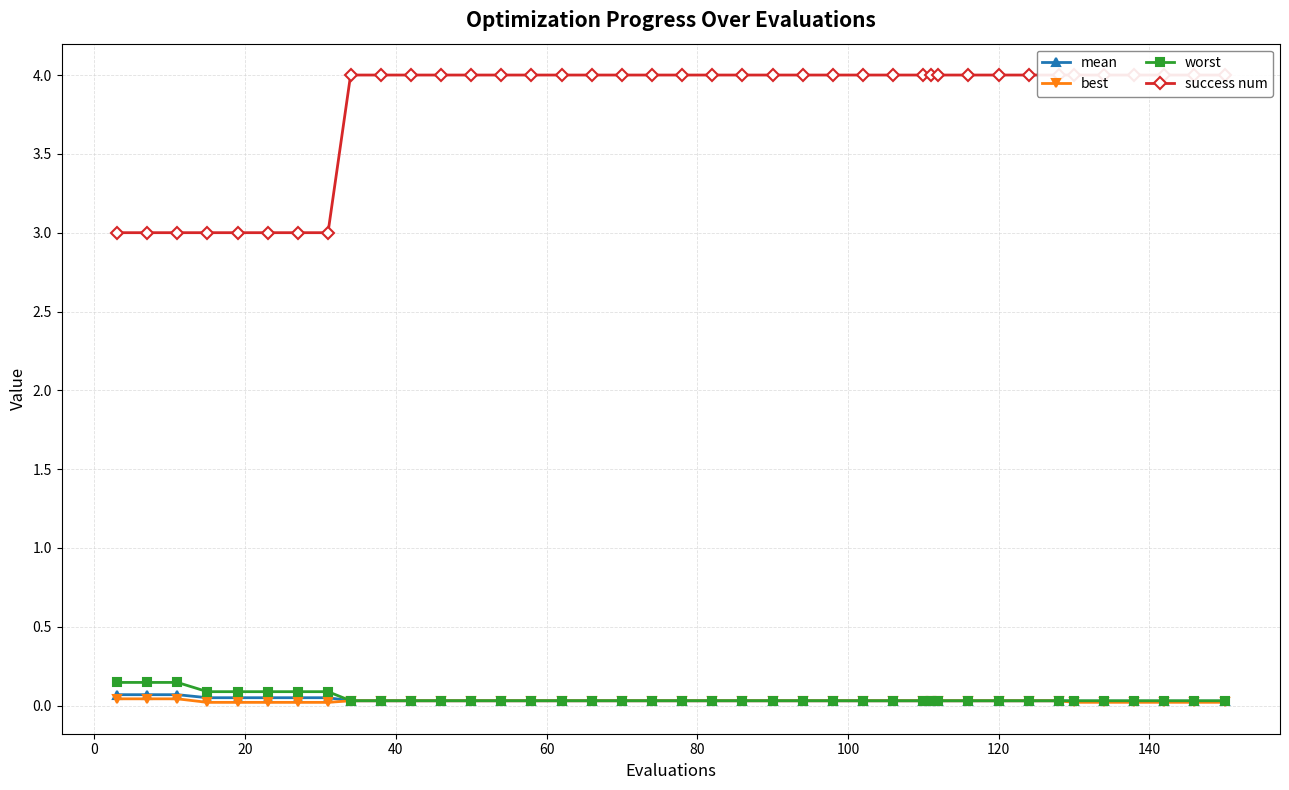

Reading right to left, transcribe all the data shown in this chart.

mean: 0.0	0.0	0.0	0.0	0.0	0.0	0.0	0.0	0.0	0.0	0.0	0.0	0.0	0.0	0.0	0.0	0.0	0.0	0.0	0.0	0.0	0.0	0.0	0.0	0.0	0.0	0.0	0.0	0.0	0.0	0.0	0.0	0.1	0.1	0.1	0.1	0.1	0.1	0.1	0.1
best: 0.0	0.0	0.0	0.0	0.0	0.0	0.0	0.0	0.0	0.0	0.0	0.0	0.0	0.0	0.0	0.0	0.0	0.0	0.0	0.0	0.0	0.0	0.0	0.0	0.0	0.0	0.0	0.0	0.0	0.0	0.0	0.0	0.0	0.0	0.0	0.0	0.0	0.0	0.0	0.0
worst: 0.0	0.0	0.0	0.0	0.0	0.0	0.0	0.0	0.0	0.0	0.0	0.0	0.0	0.0	0.0	0.0	0.0	0.0	0.0	0.0	0.0	0.0	0.0	0.0	0.0	0.0	0.0	0.0	0.0	0.0	0.0	0.0	0.1	0.1	0.1	0.1	0.1	0.1	0.1	0.1
success num: 4.0	4.0	4.0	4.0	4.0	4.0	4.0	4.0	4.0	4.0	4.0	4.0	4.0	4.0	4.0	4.0	4.0	4.0	4.0	4.0	4.0	4.0	4.0	4.0	4.0	4.0	4.0	4.0	4.0	4.0	4.0	4.0	3.0	3.0	3.0	3.0	3.0	3.0	3.0	3.0